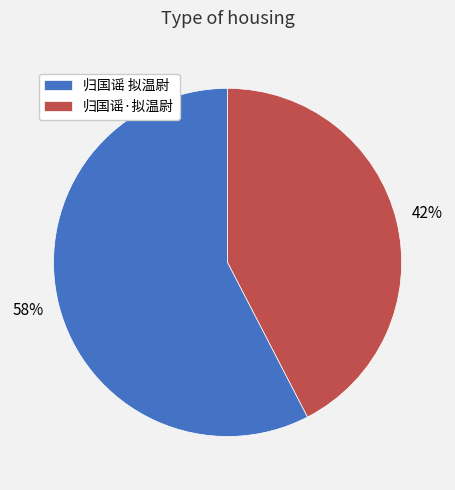

How many segments does this pie chart have?

2